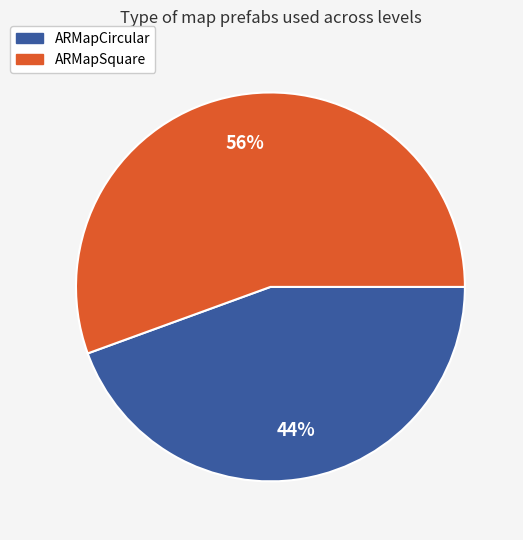

To the nearest percent, what percentage of the pie is ARMapSquare?

56%